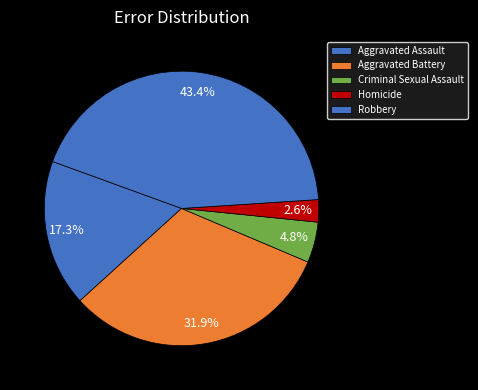

What is the ratio of the value at Criminal Sexual Assault to the value at Aggravated Assault?

0.3